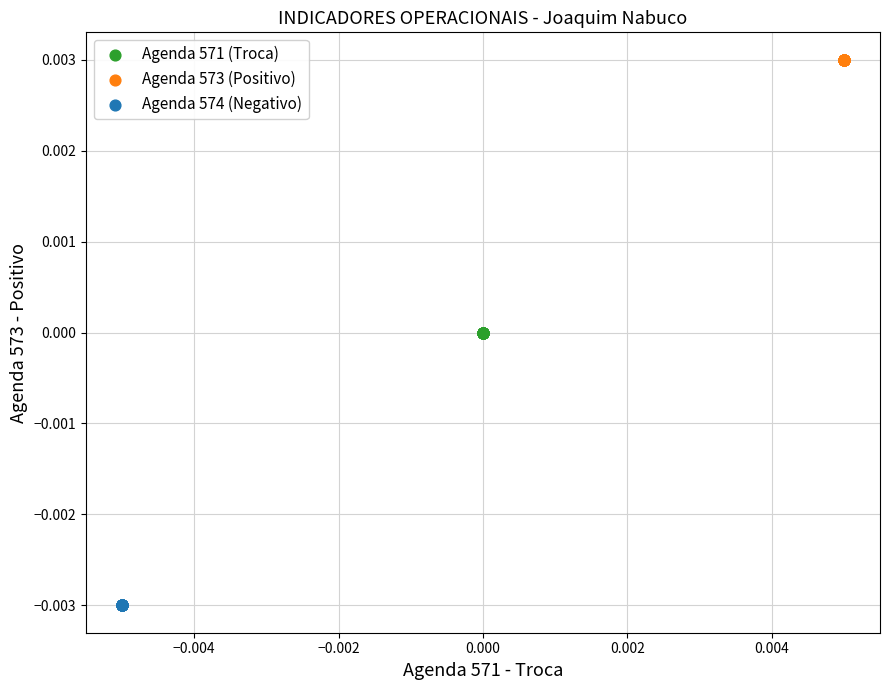

Which series contains the highest Y value?

Agenda 573 (Positivo)